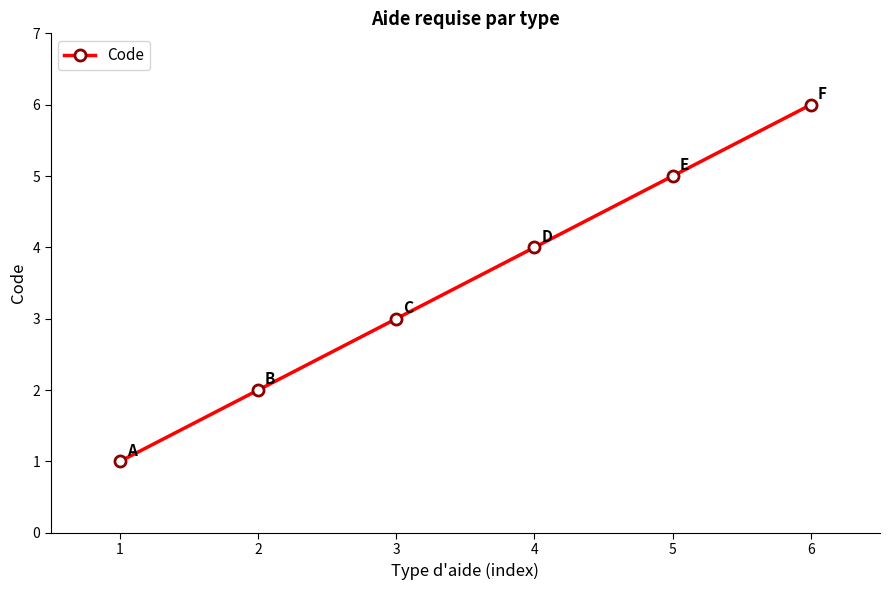

Reading left to right, list all the values displayed in this chart.

1	2	3	4	5	6